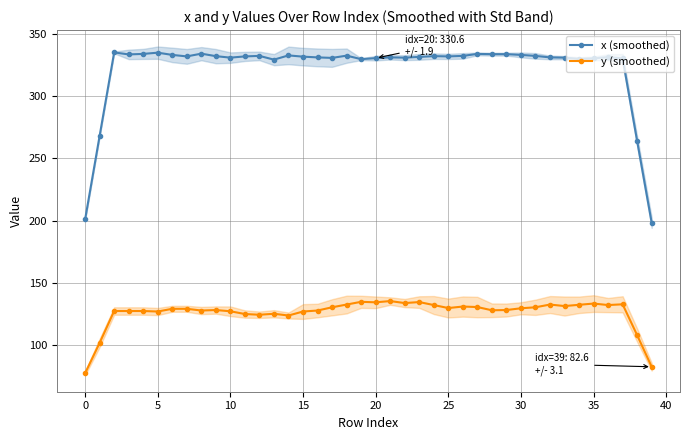

True or false: x (smoothed) has a value of 330.4 at 35.

True